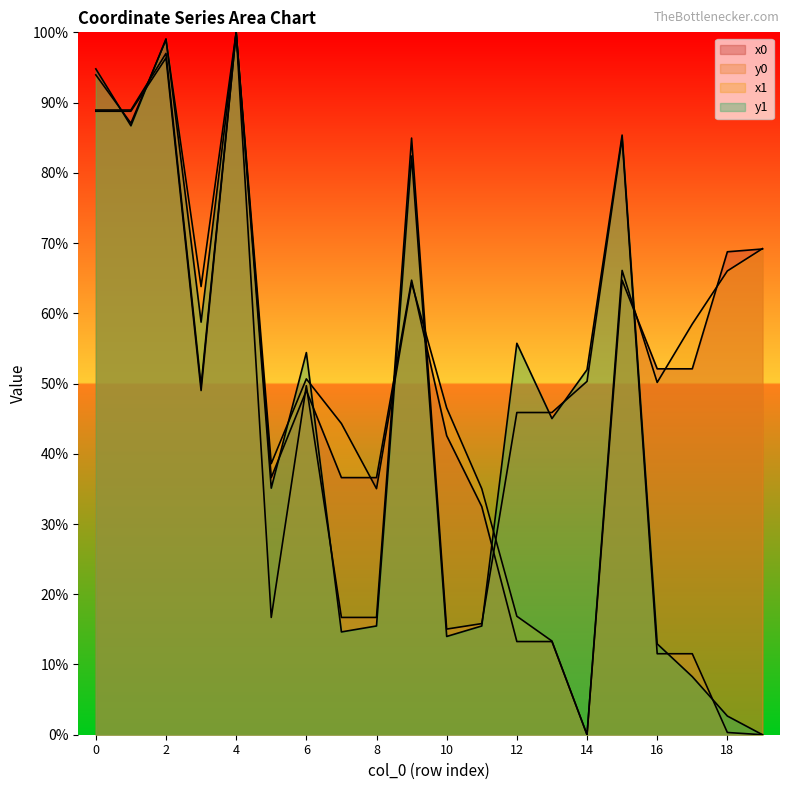

What is the difference between the maximum and minimum values in the x0 series?

100.0